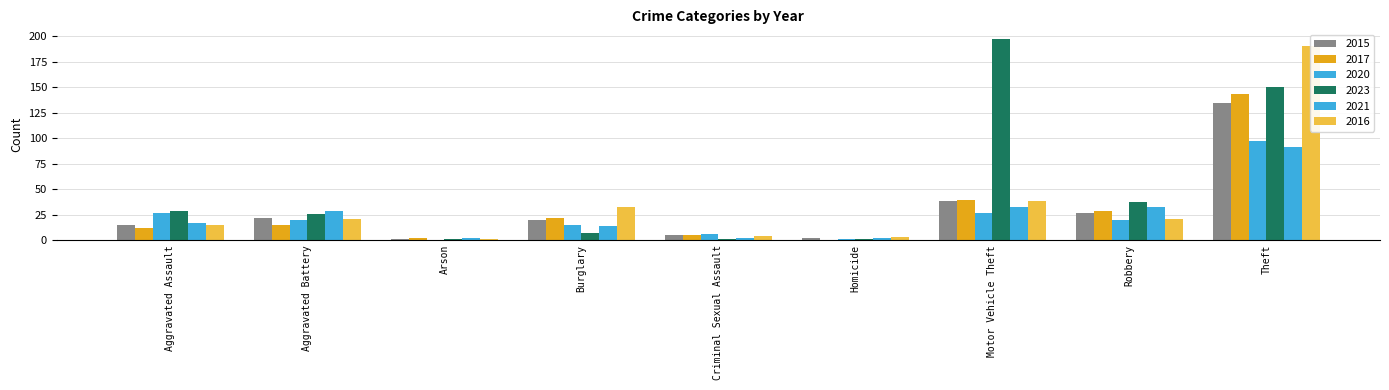

What is the sum of all 2021 values?

220